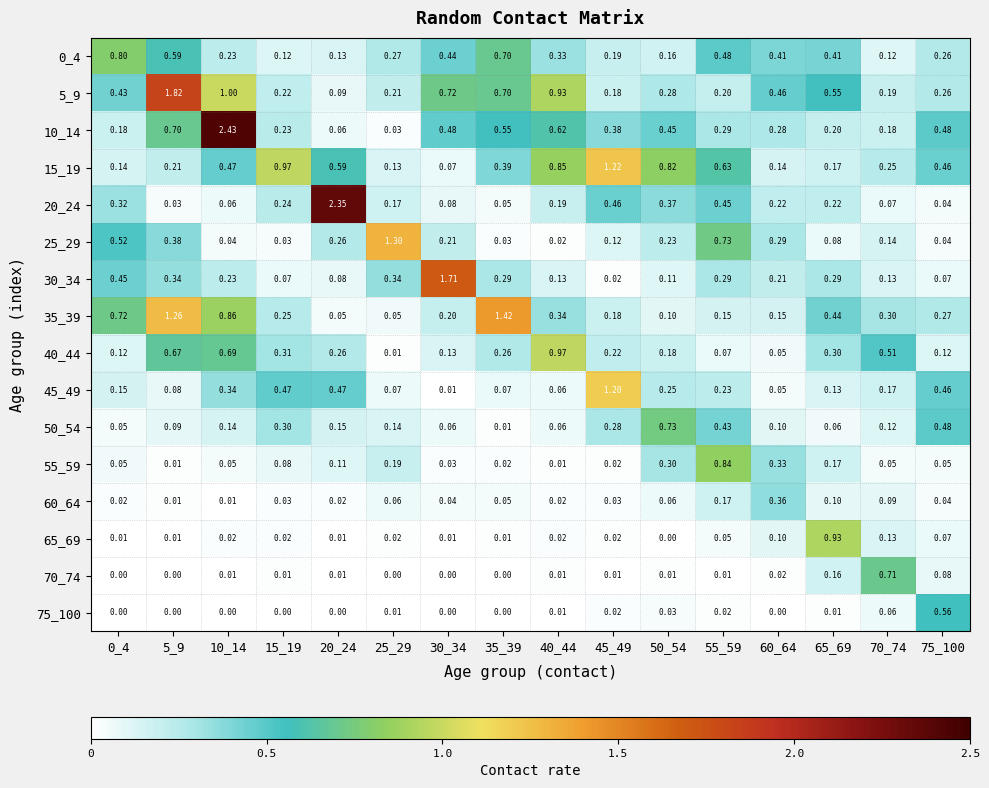

Is the value of 20_24 at 65_69 greater than the value of 5_9 at 40_44?

No